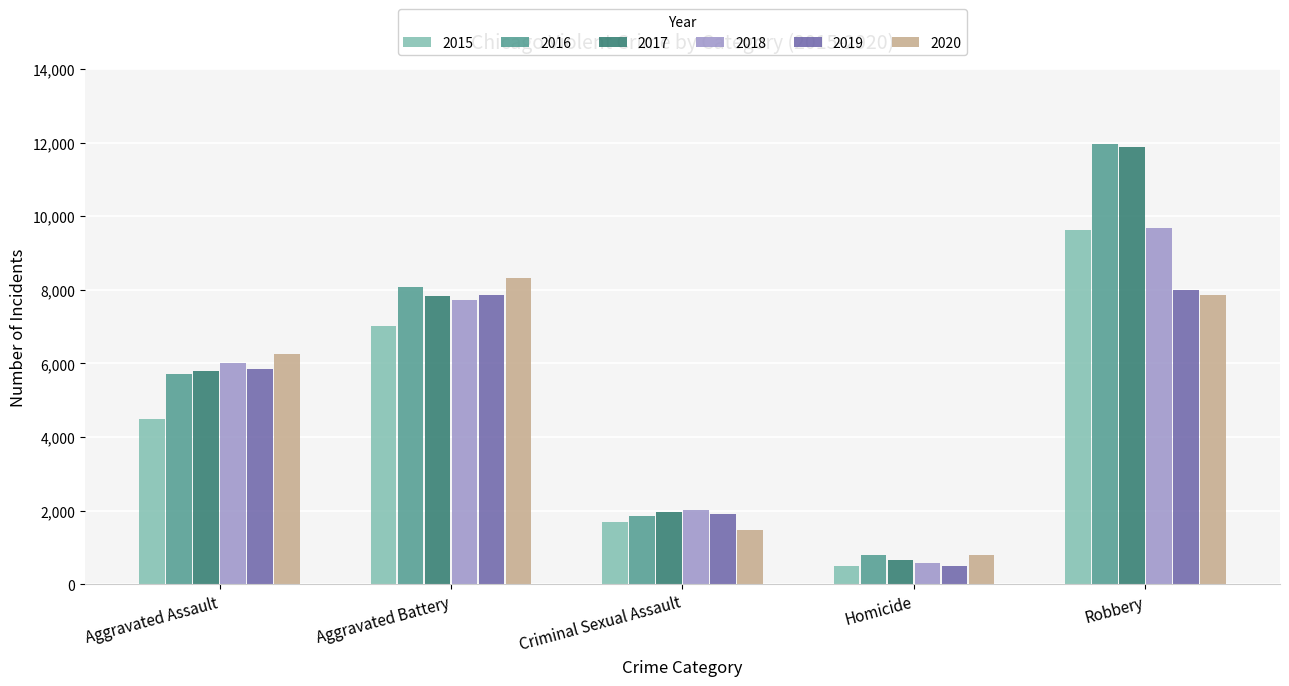

Which category has the highest value across all series?

Robbery